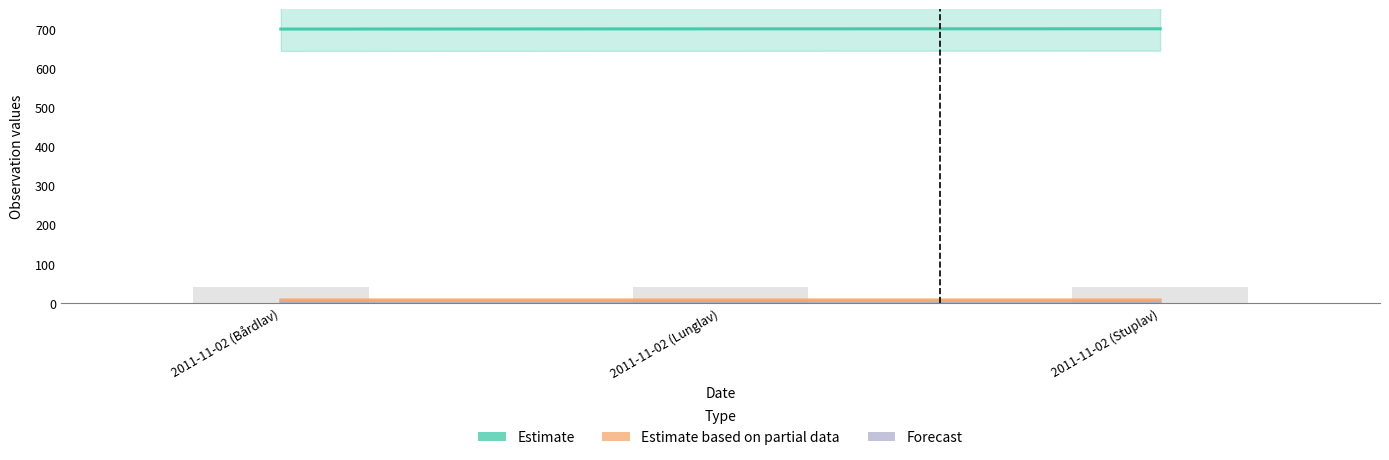

What is the total value across all series at 2011-11-02 (Bårdlav)?

707.6